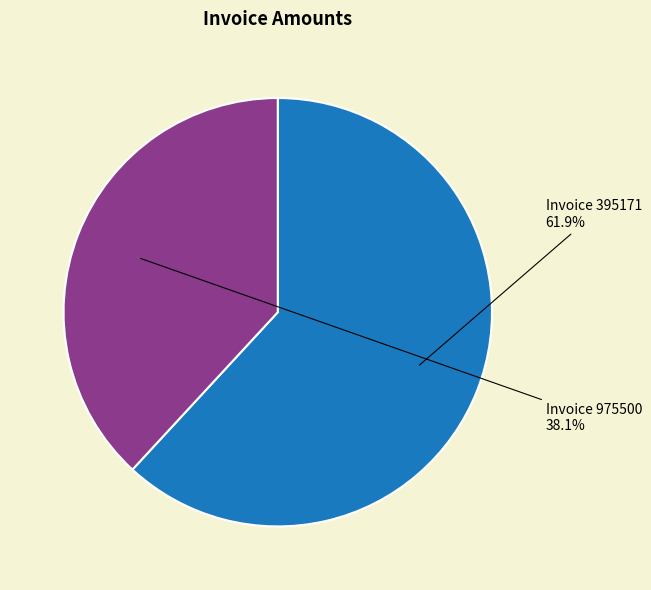

Which category has the smallest portion of the pie?

Invoice 975500